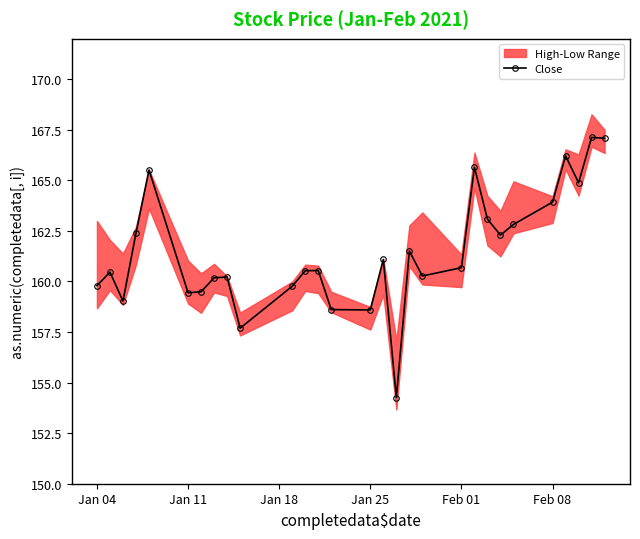

What is the maximum value for Close?

167.1